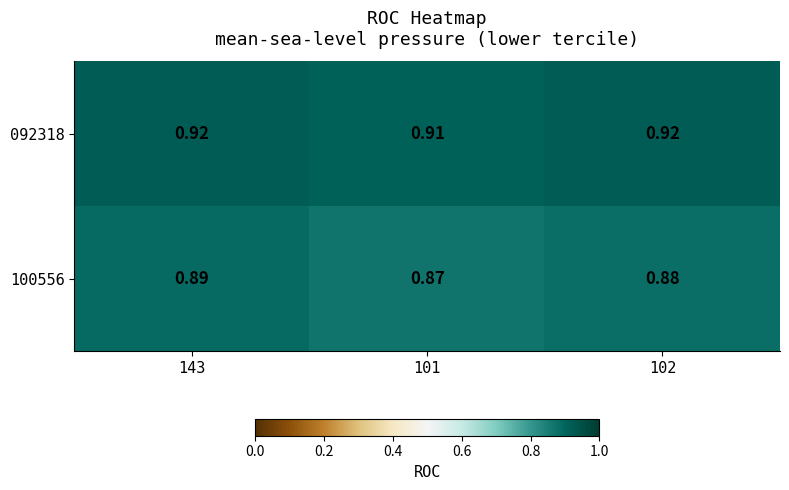

Which series changed the most between 143 and 102?

100556